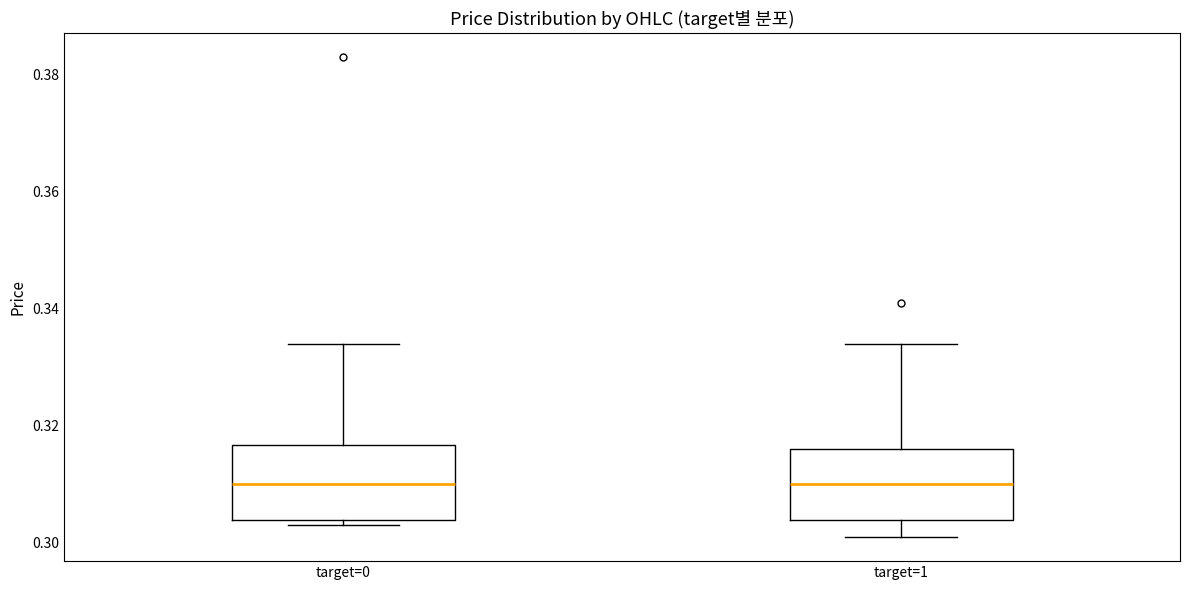

Where does the upper whisker of the box for target=1 end on the y-axis? The values are not printed on the chart, so give them approximately, as read against the axis.

0.334